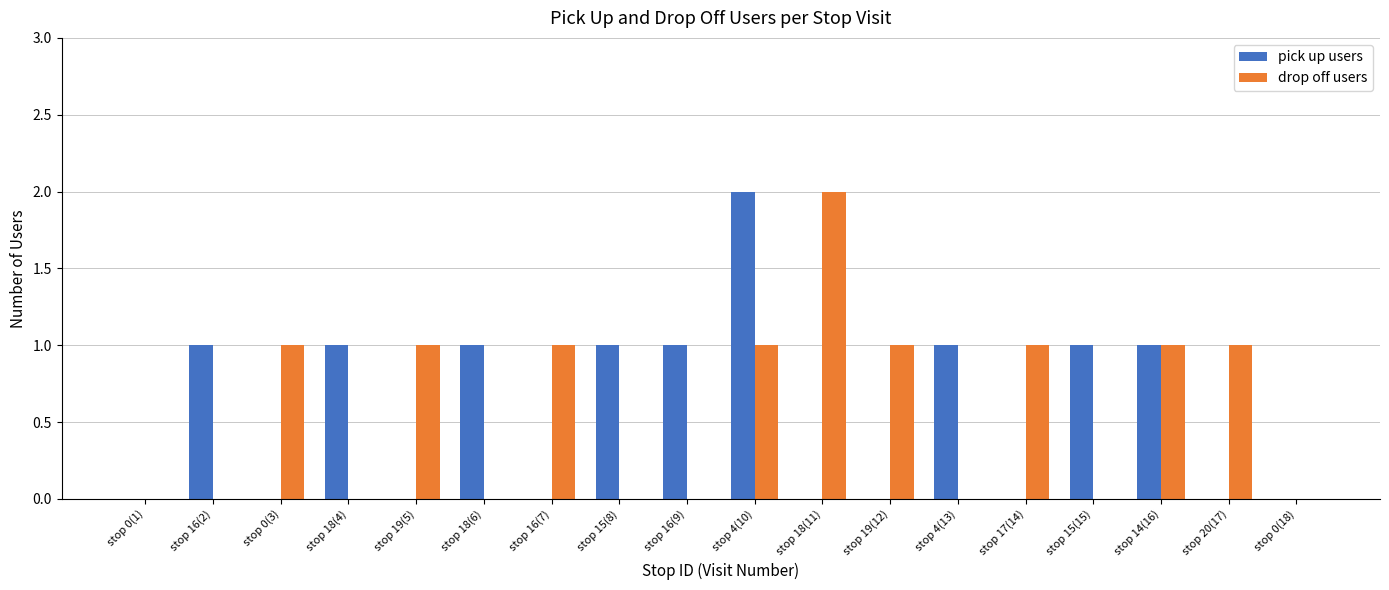

What is the total value across all series at stop 16(2)?

1